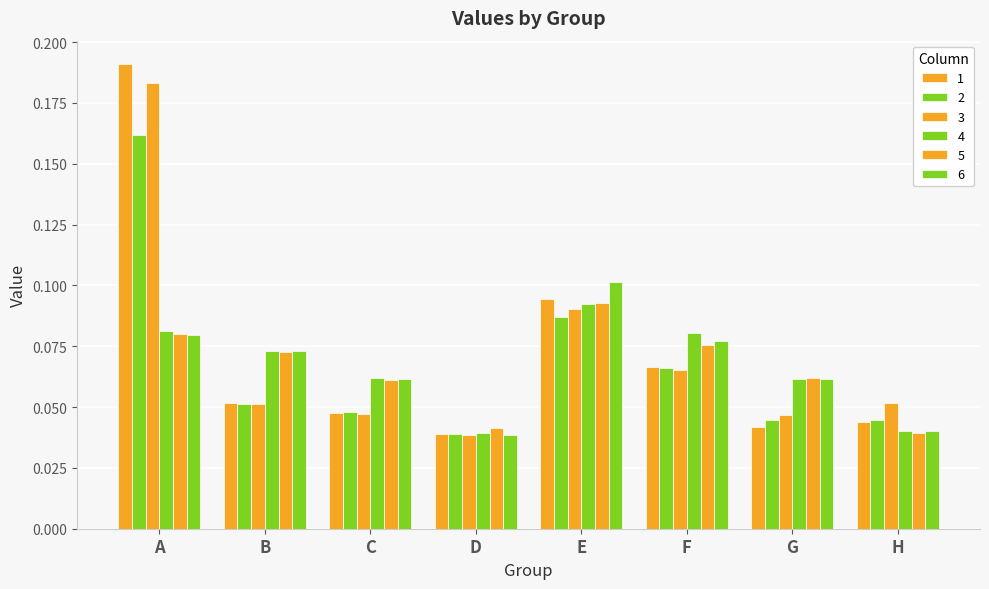

Count the 4 values in the range 0 to 1.

8